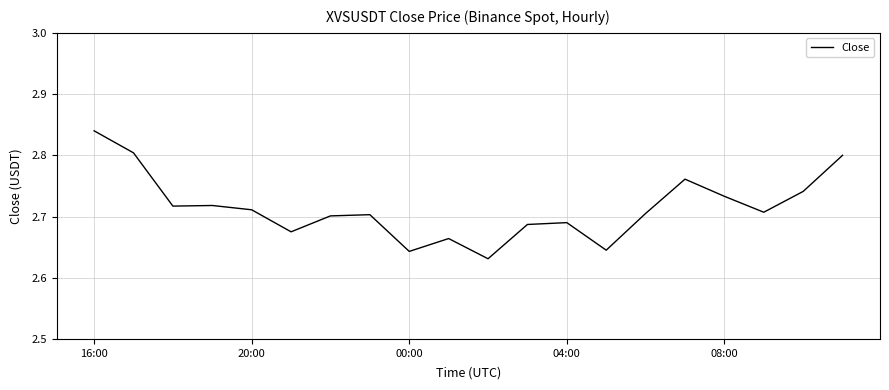

True or false: the data shows 1.0 at 04:00.

False